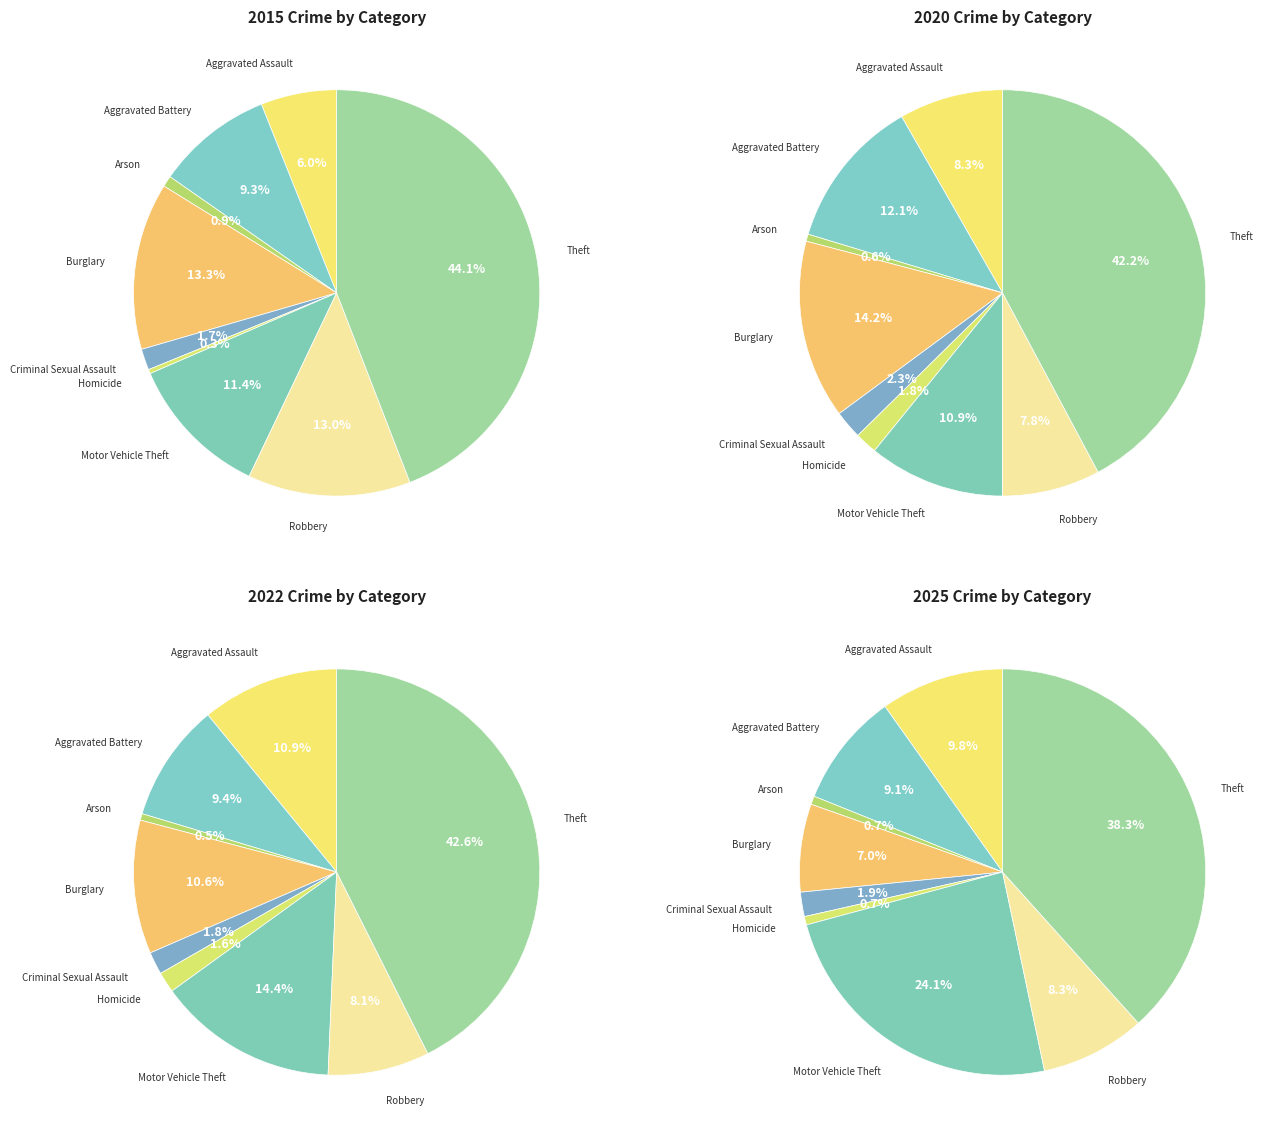

True or false: Arson accounts for 1% of the total.

True